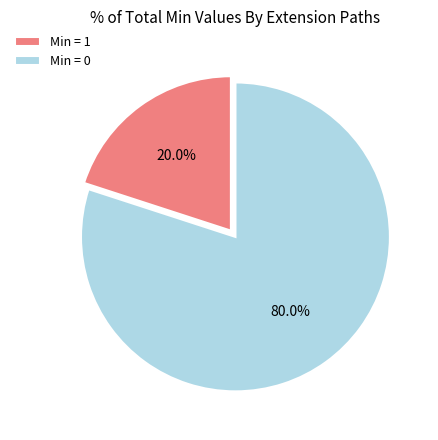

Does Min = 0 account for over 50% of the chart?

Yes